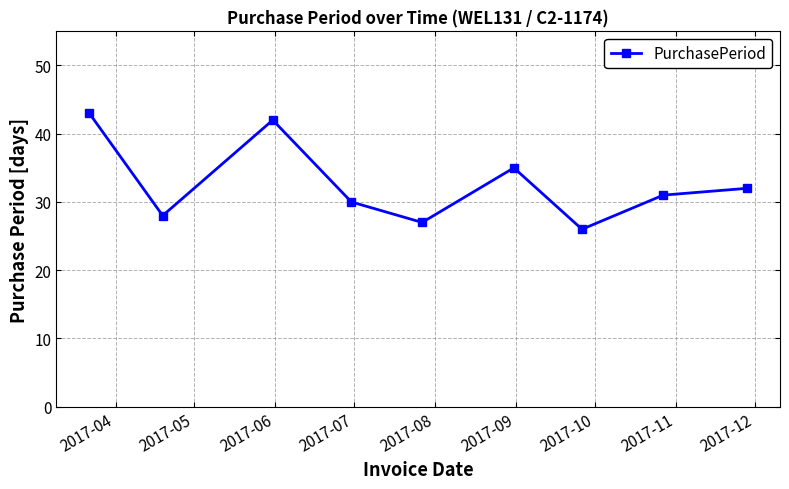

Count the number of data series in this chart.

1